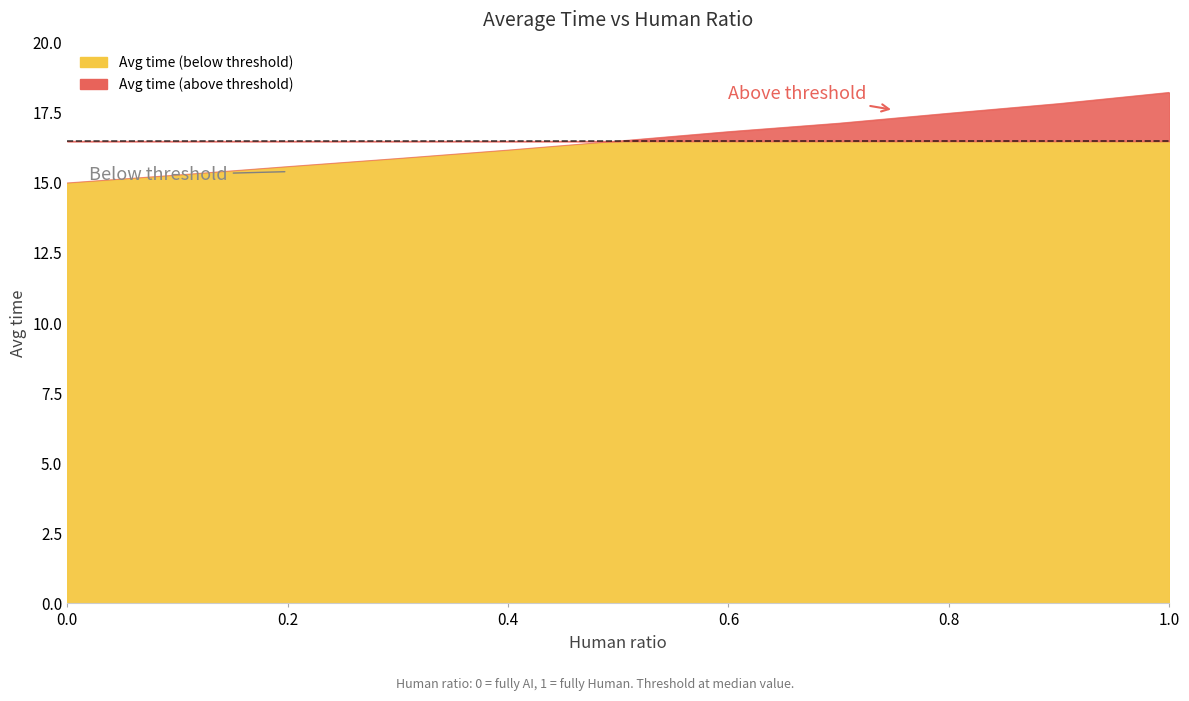

At which category does the chart reach its peak across all series?

1.0